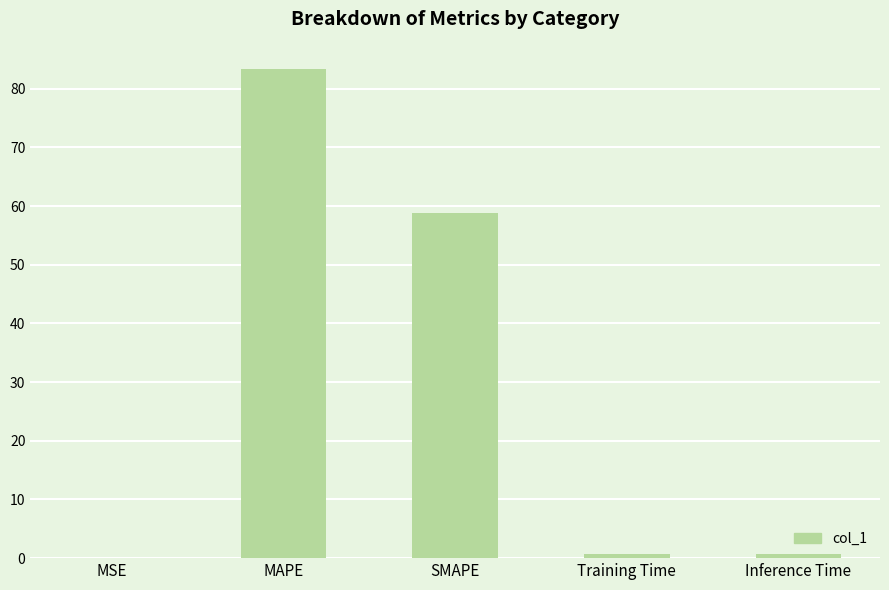

What is the sum of all values?

143.8